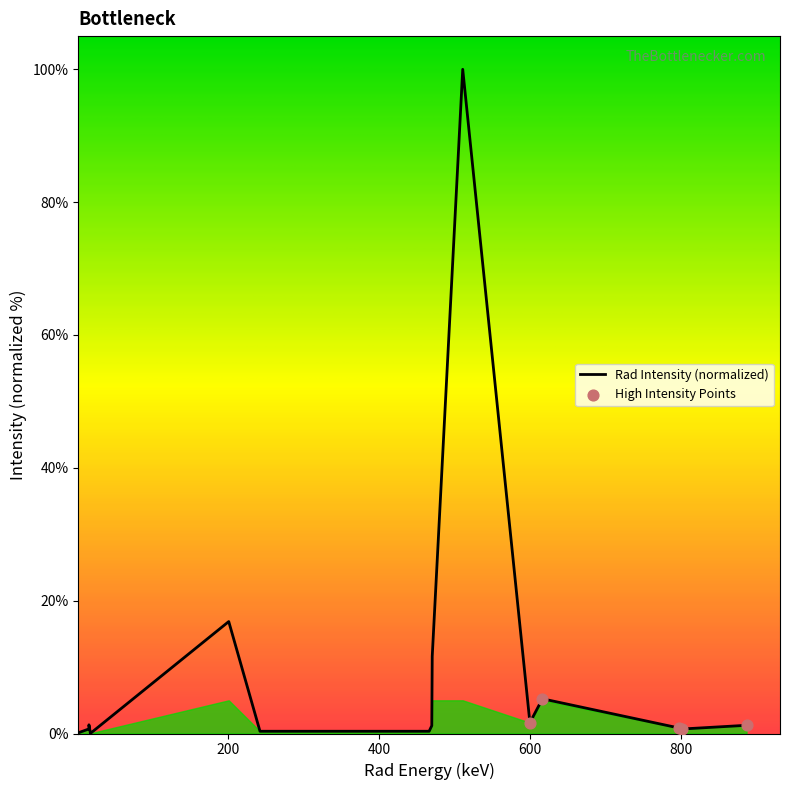

What is the greatest value displayed?

100.0